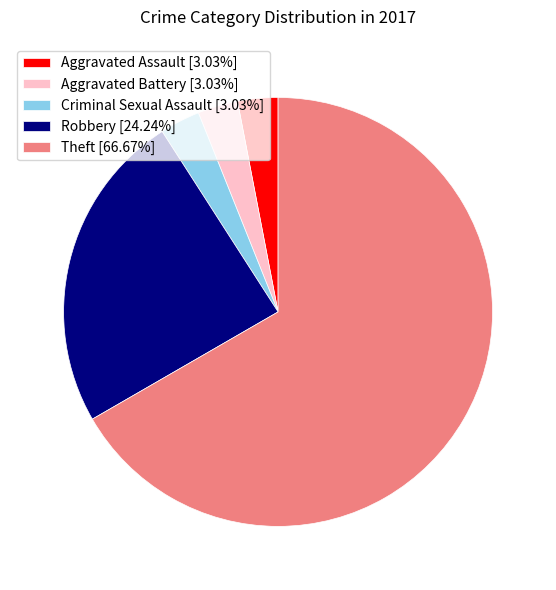

How many segments does this pie chart have?

5